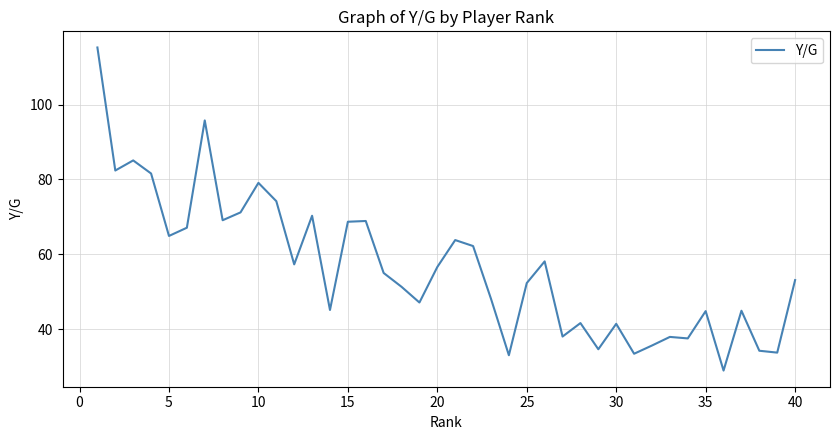

What is the minimum value shown in the chart?

28.9